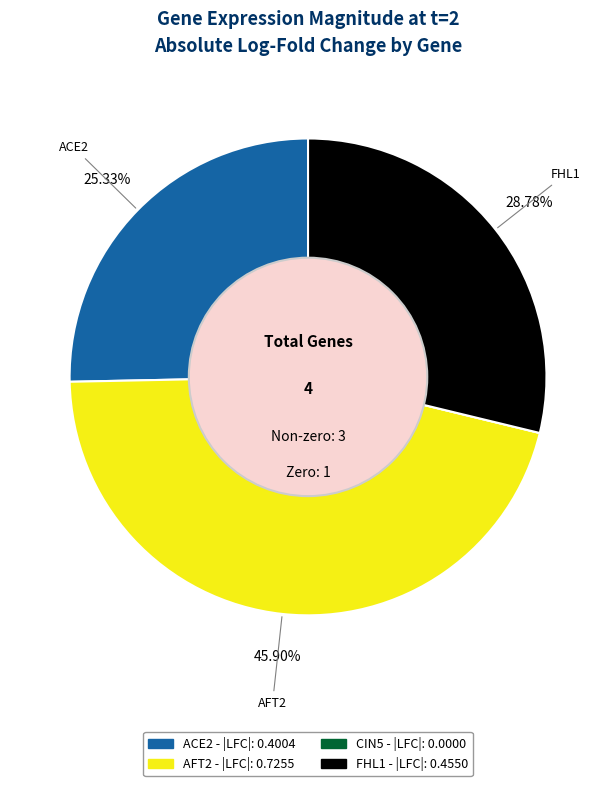

Does AFT2 represent more than half of the total?

No